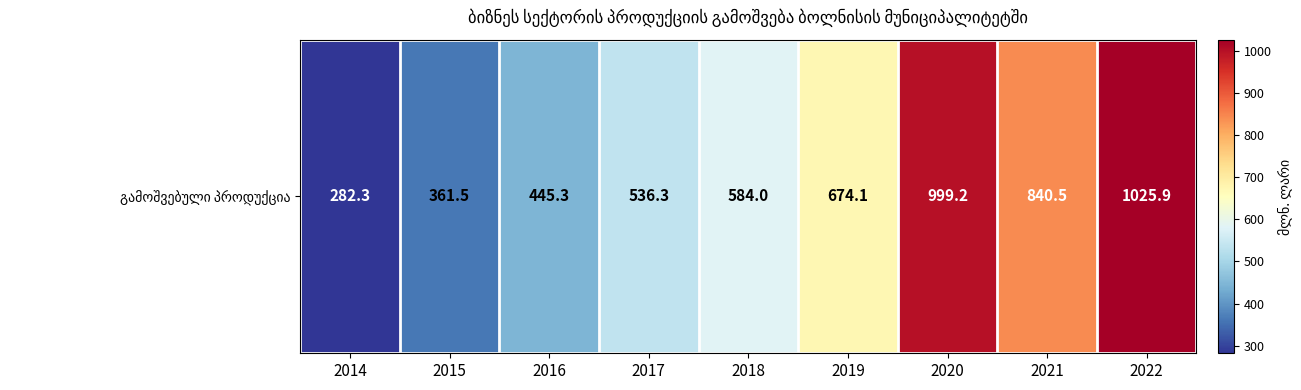

How many values exceed 584?

4